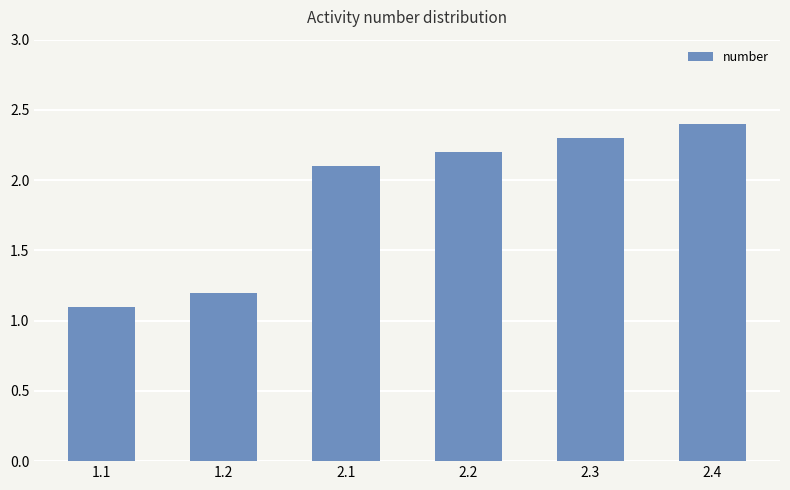

What is the label of the 3rd bar from the left?

2.1